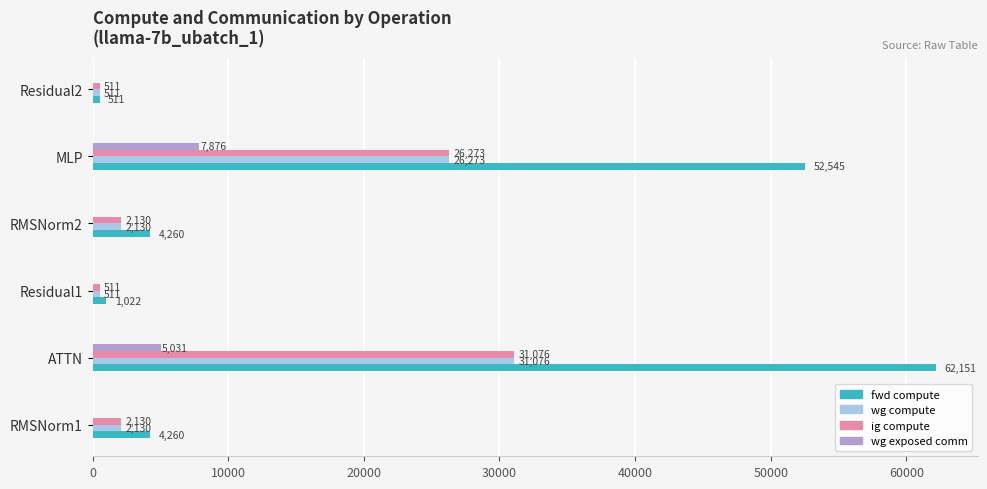

At which label is ig compute closest to 15793?

MLP